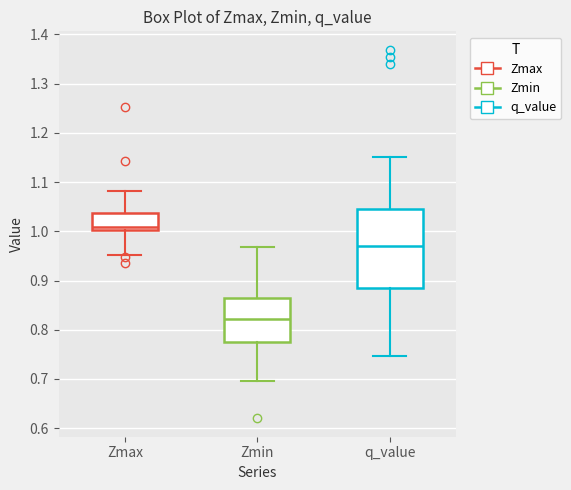

Reading left to right, transcribe this box plot: for each box, give where its median line is, the range the box spans, and where its two whiskers end, as read against the y-axis. The values are not printed on the chart, so give them approximately, as read against the axis.

Zmax: median 1.01, box 1.00 to 1.04, whiskers 0.95 to 1.08
Zmin: median 0.82, box 0.78 to 0.87, whiskers 0.70 to 0.97
q_value: median 0.97, box 0.89 to 1.04, whiskers 0.75 to 1.15